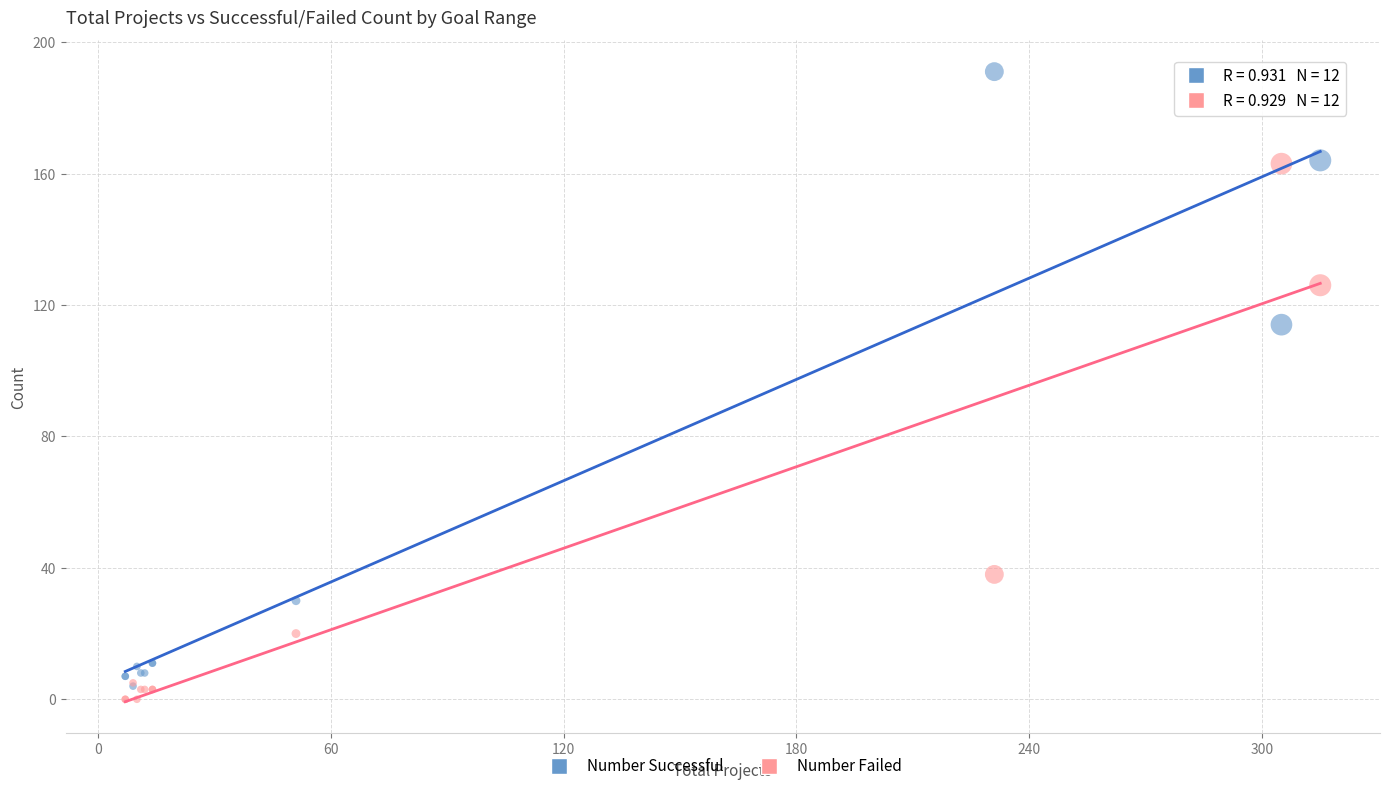

Which series has the largest Y range (max minus min)?

Number Successful